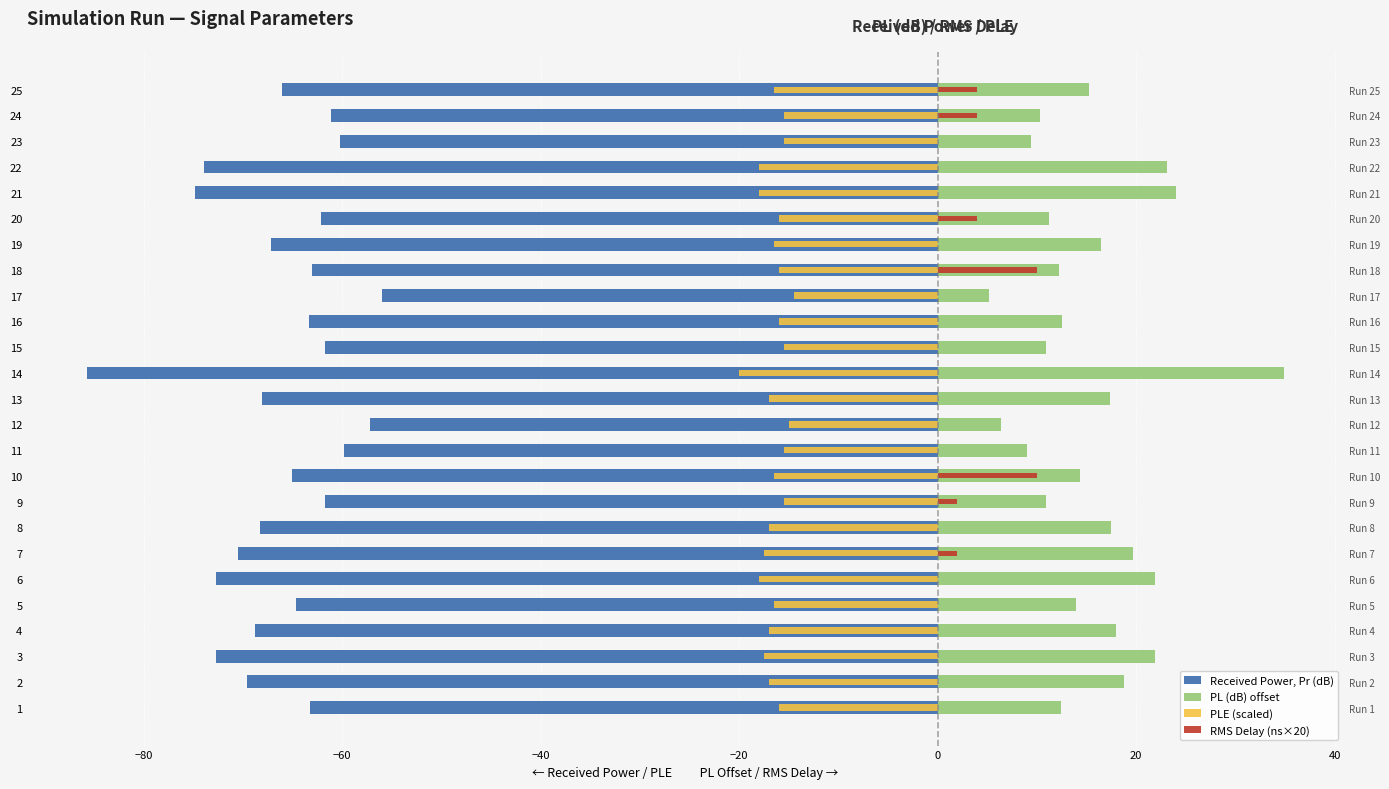

What are all the series names shown in the legend?

Received Power, Pr (dB), PL (dB) offset, PLE (scaled), RMS Delay (ns×20)